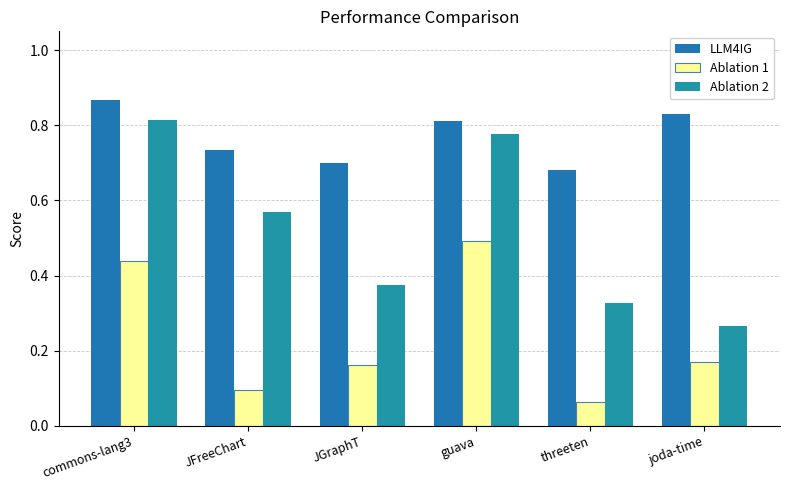

What are all the series names shown in the legend?

LLM4IG, Ablation 1, Ablation 2